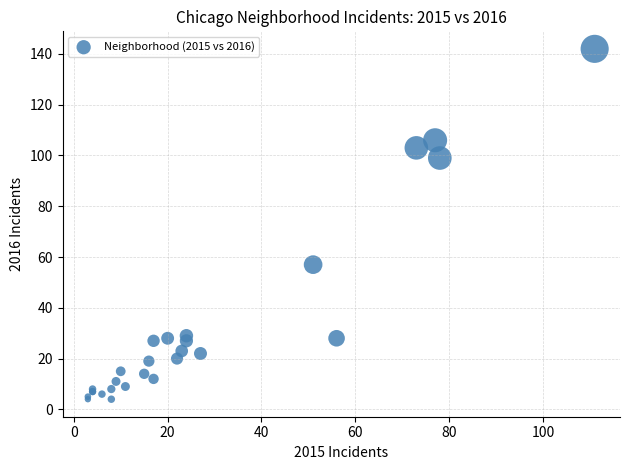

What Y value in the scatter plot is closest to 73?

57